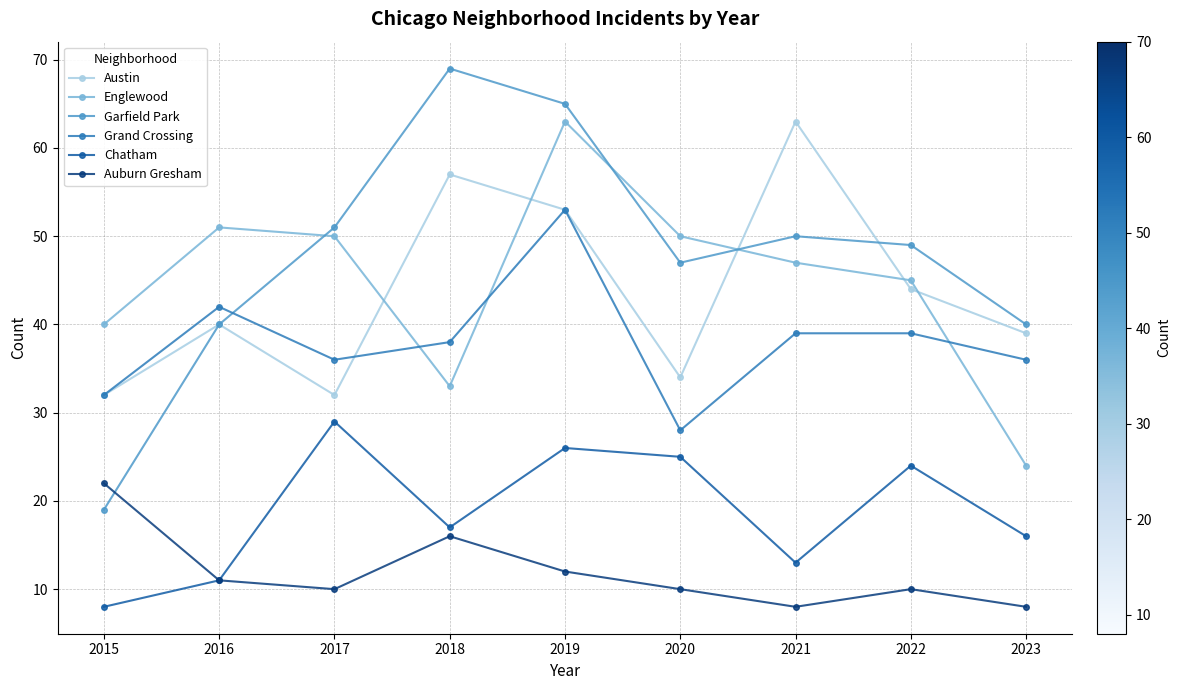

Does the chart display data point markers on the line(s)?

Yes